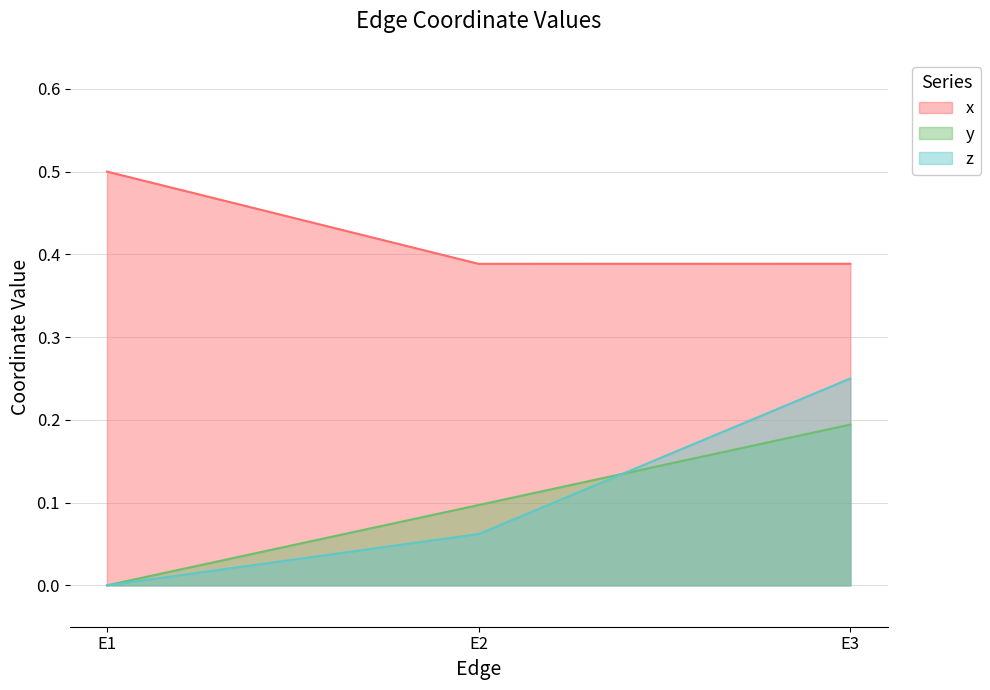

Between E1 and E3, which series saw the biggest shift?

z